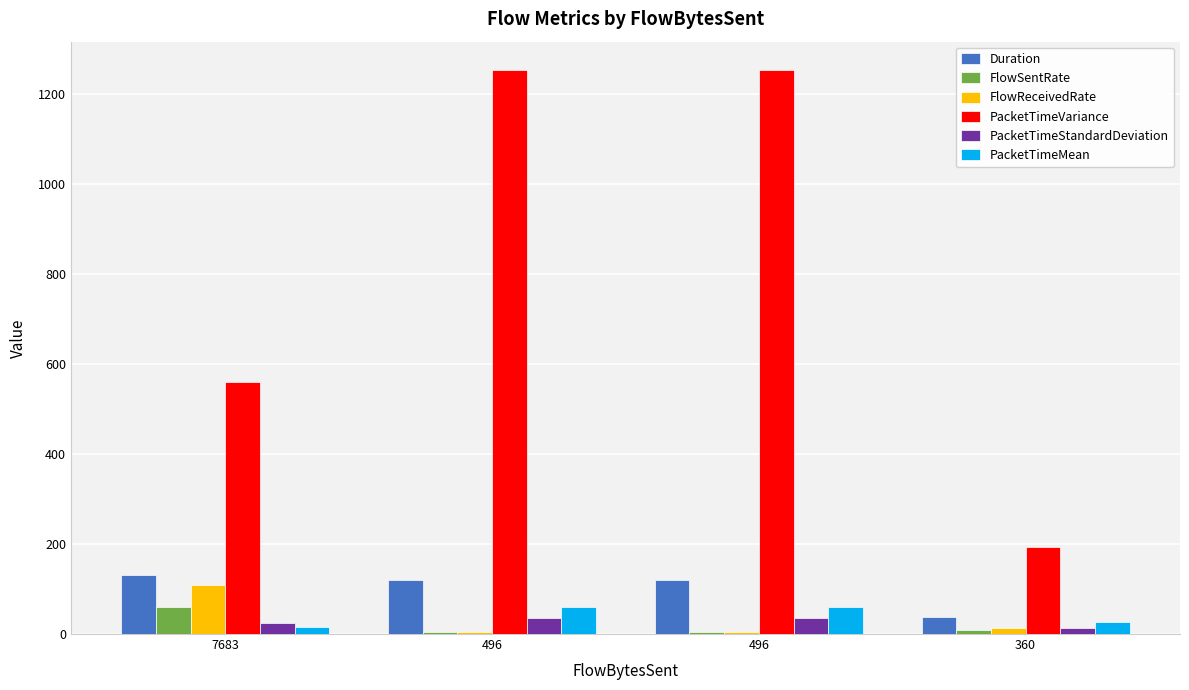

Count the number of categories in the chart.

4